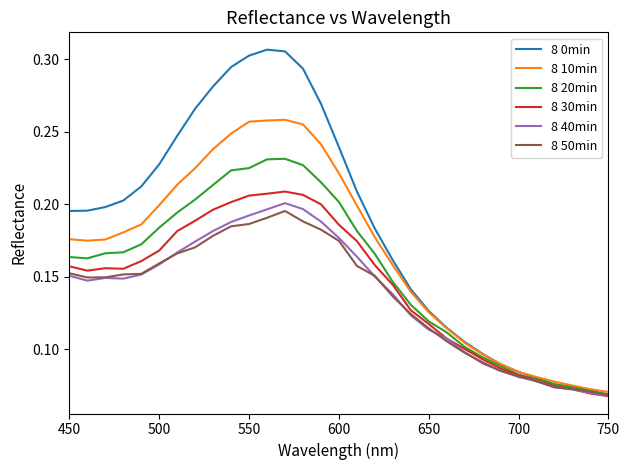

Does the chart display data point markers on the line(s)?

No